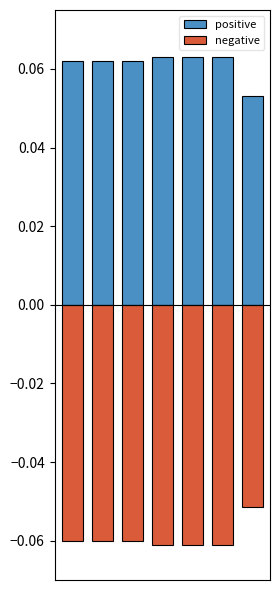

List the labels in order of positive value, largest first.

3, 4, 5, 0, 1, 2, 6